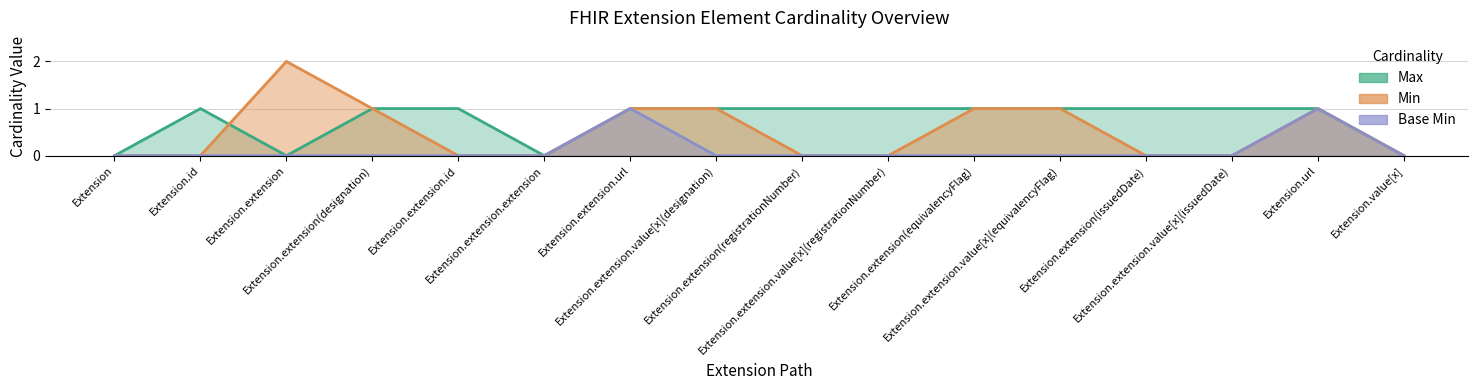

At which label is Max closest to 0?

Extension